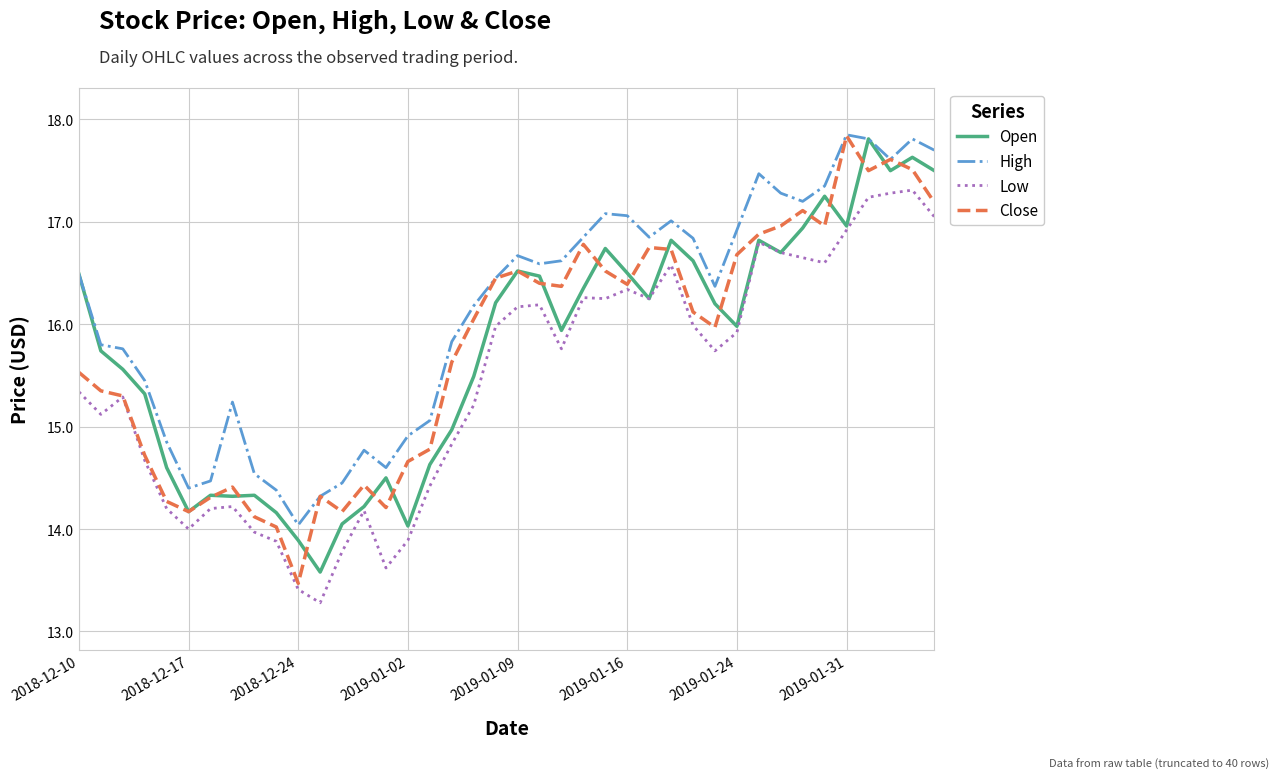

Which series has the largest total across all categories?

High